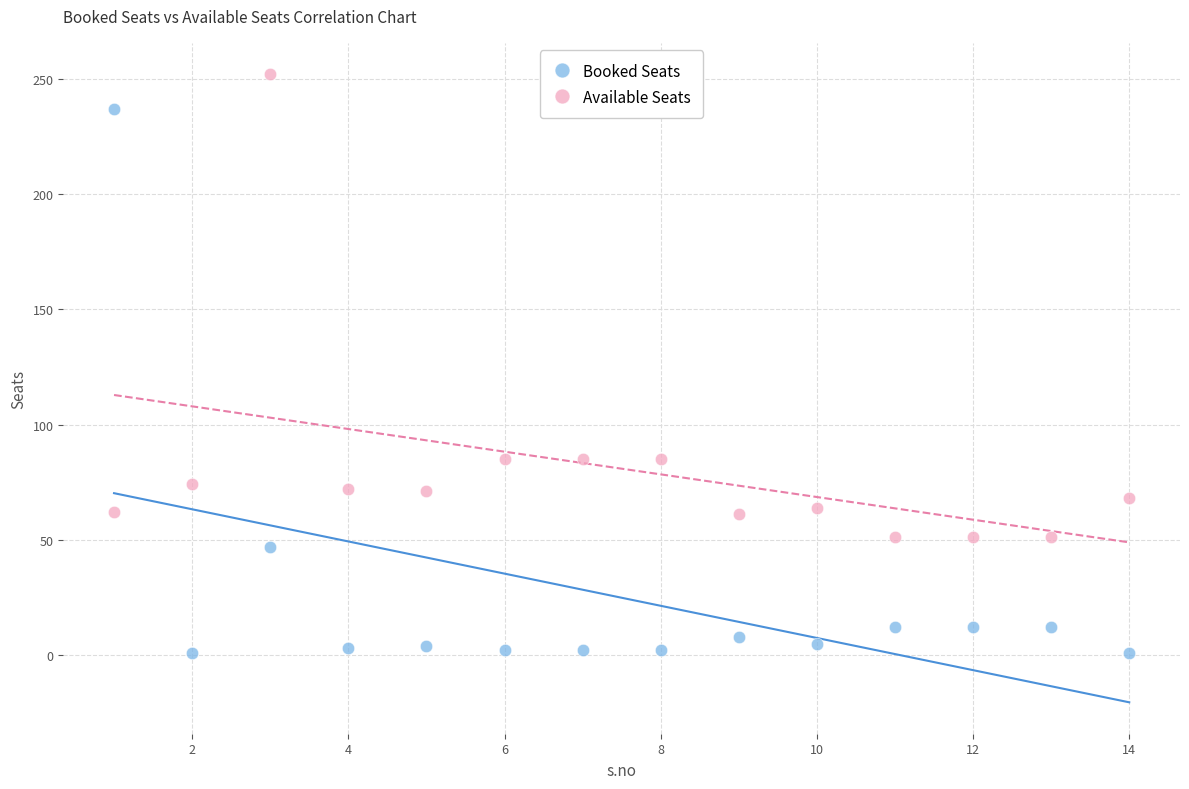

What is the X range (max minus min) for the scatter plot?

13